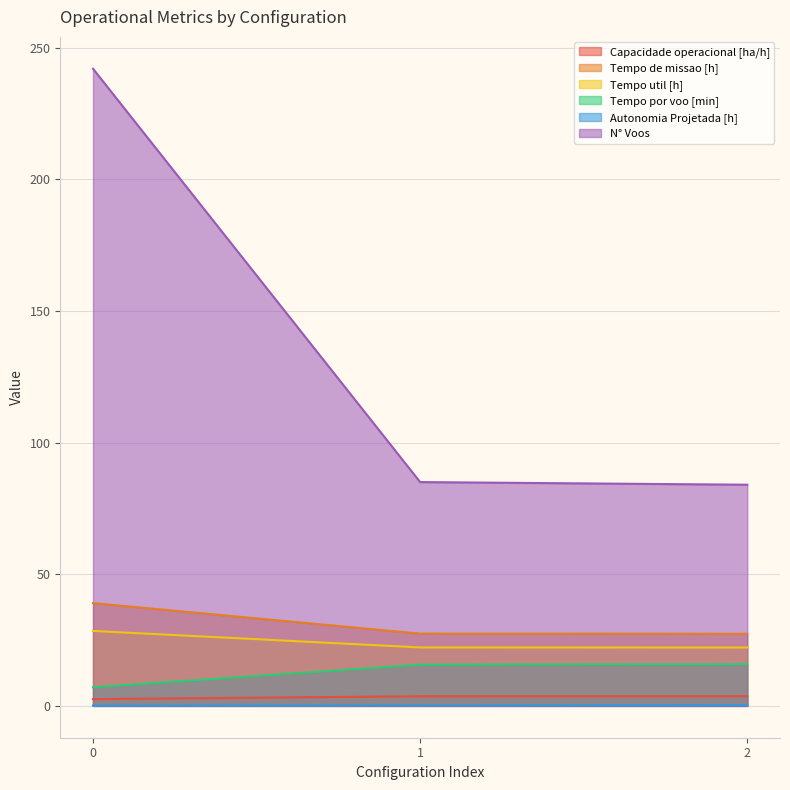

True or false: N° Voos has a value of 85.0 at 1.

True